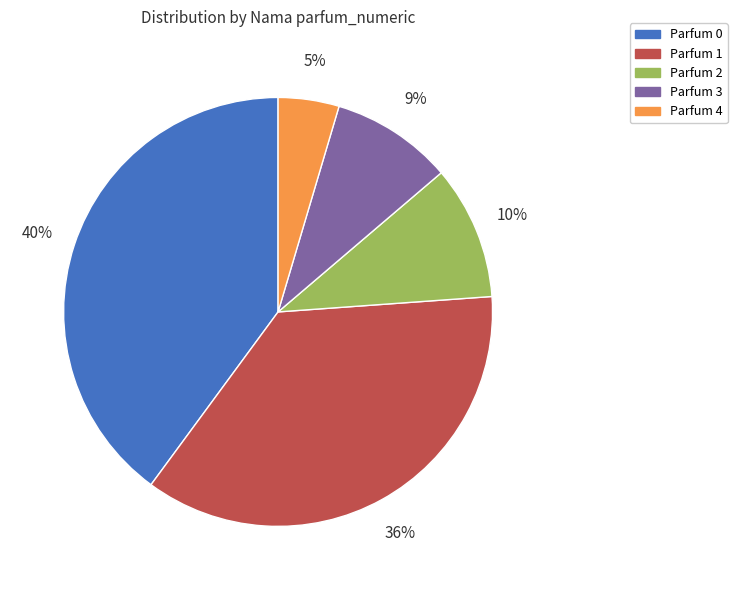

Does any single category account for the majority?

No